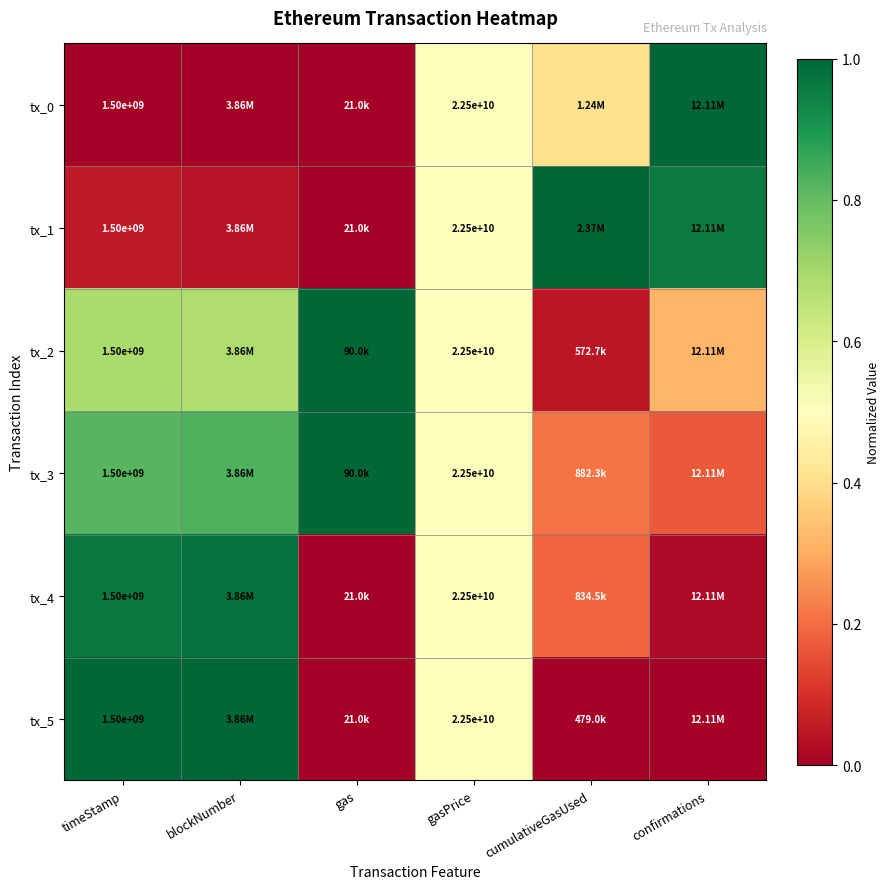

Which category has the lowest value across all series?

timeStamp